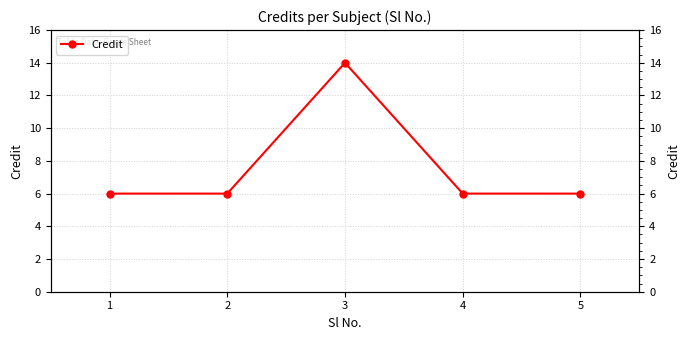

Which has a higher value, 3 or 1?

3